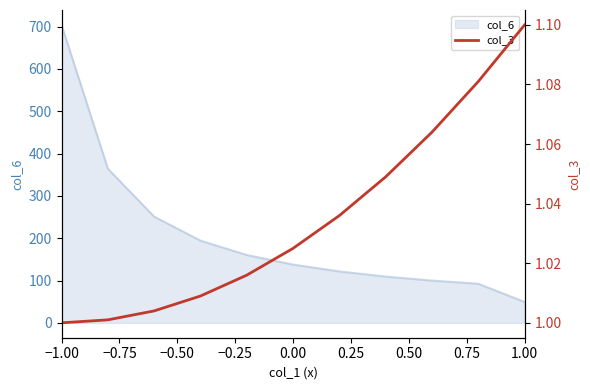

Is it true that the value at 0.50 is 0.4?

False